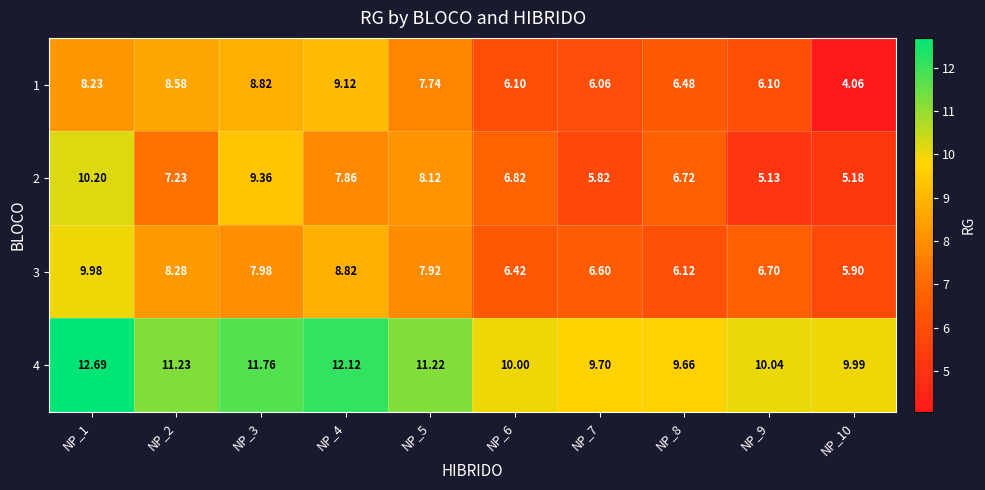

What is the spread (max minus min) of values at NP_6?

3.9